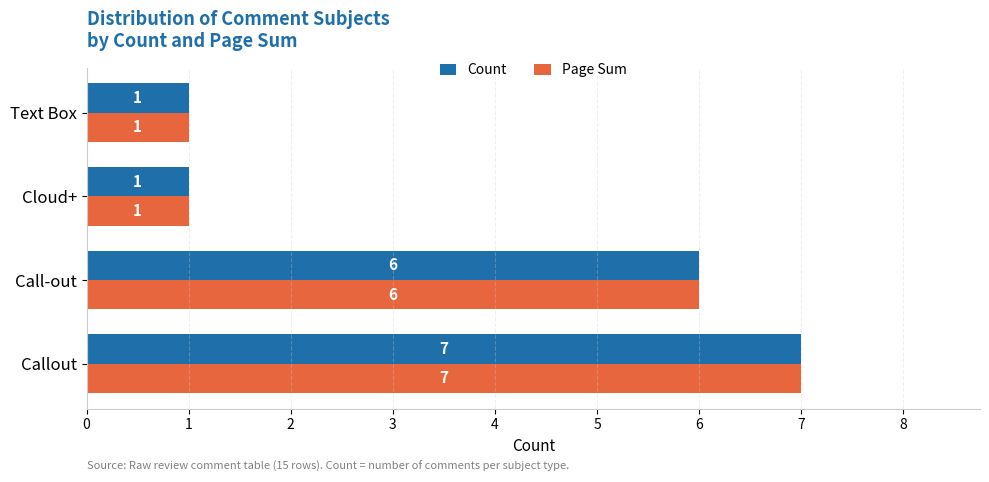

At which category is the sum across all series the highest?

Callout